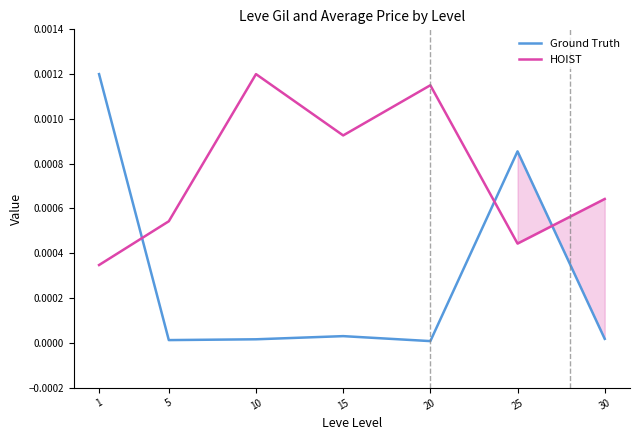

List the series in order of their overall mean, highest first.

HOIST, Ground Truth